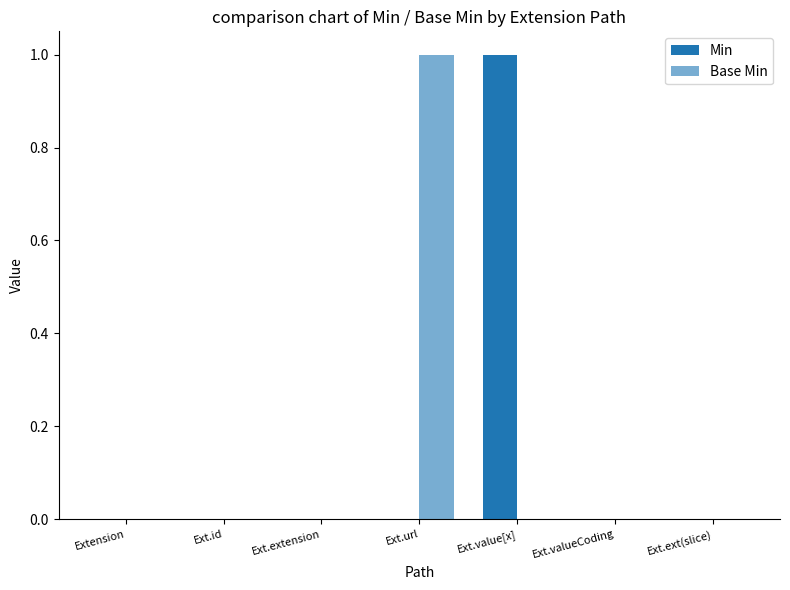

At how many categories does at least one series exceed 0?

2